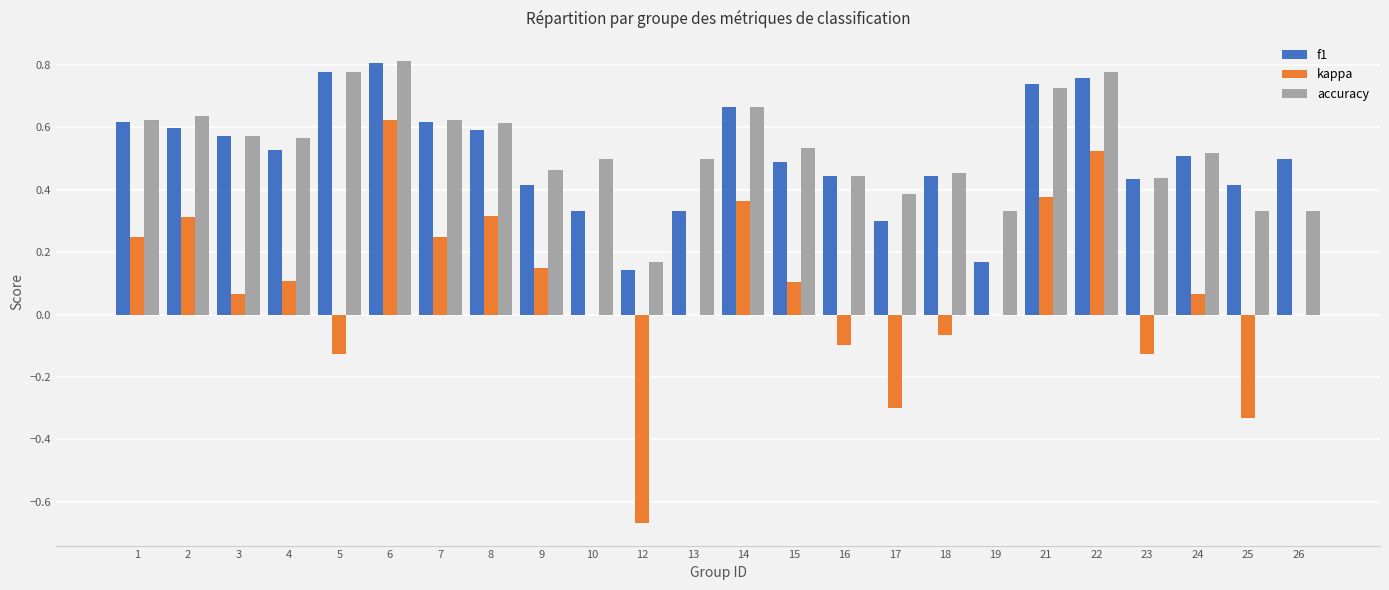

At which category is the sum across all series the highest?

6